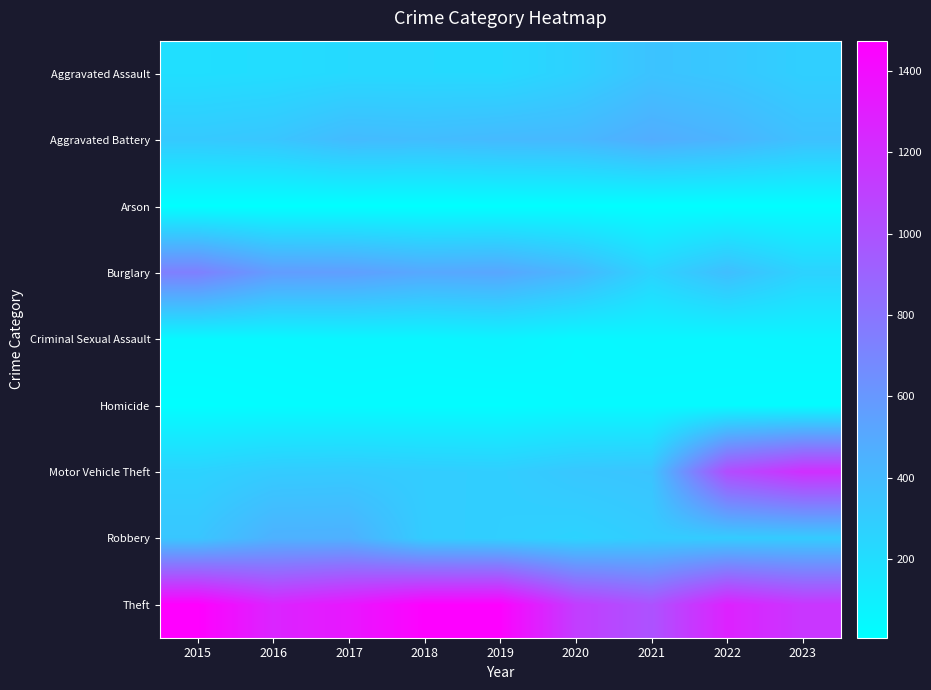

Reading left to right, extract all data points from this chart.

Aggravated Assault: 2015=194	2016=206	2017=225	2018=225	2019=223	2020=273	2021=352	2022=328	2023=284
Aggravated Battery: 2015=316	2016=336	2017=400	2018=389	2019=407	2020=416	2021=479	2022=439	2023=367
Arson: 2015=9	2016=7	2017=10	2018=7	2019=12	2020=17	2021=12	2022=12	2023=16
Burglary: 2015=738	2016=576	2017=562	2018=506	2019=517	2020=425	2021=261	2022=380	2023=264
Criminal Sexual Assault: 2015=46	2016=50	2017=62	2018=59	2019=77	2020=48	2021=60	2022=56	2023=69
Homicide: 2015=15	2016=26	2017=33	2018=25	2019=22	2020=41	2021=38	2022=36	2023=26
Motor Vehicle Theft: 2015=263	2016=304	2017=312	2018=298	2019=290	2020=333	2021=348	2022=1031	2023=1201
Robbery: 2015=337	2016=454	2017=460	2018=301	2019=287	2020=263	2021=300	2022=304	2023=305
Theft: 2015=1474	2016=1259	2017=1339	2018=1461	2019=1459	2020=1120	2021=998	2022=1278	2023=1159